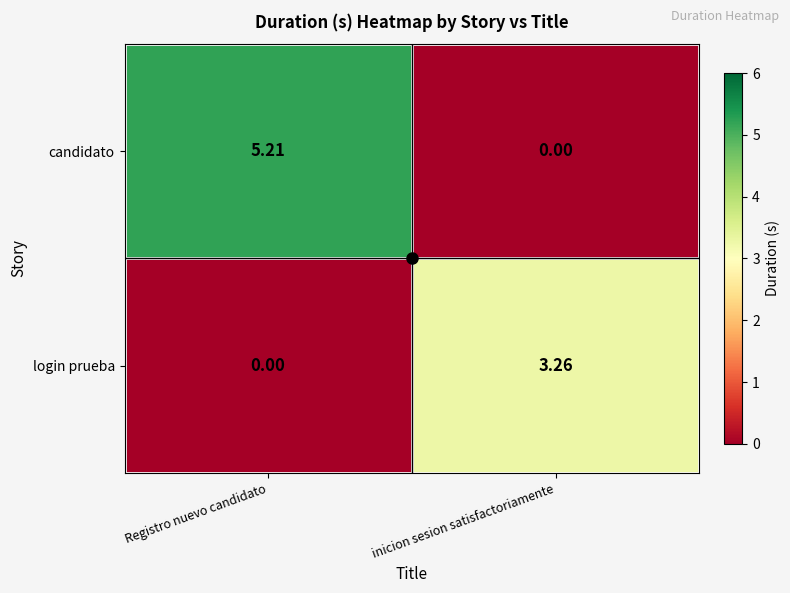

What is the total value across all series at Registro nuevo candidato?

5.2